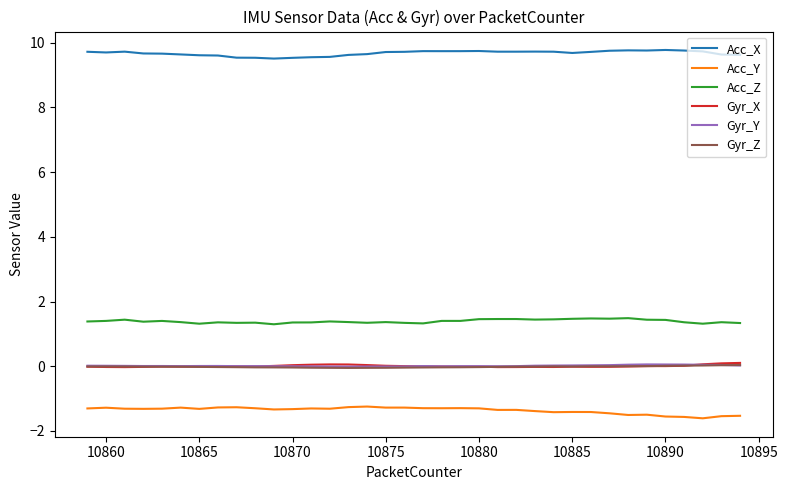

What are all the series names shown in the legend?

Acc_X, Acc_Y, Acc_Z, Gyr_X, Gyr_Y, Gyr_Z